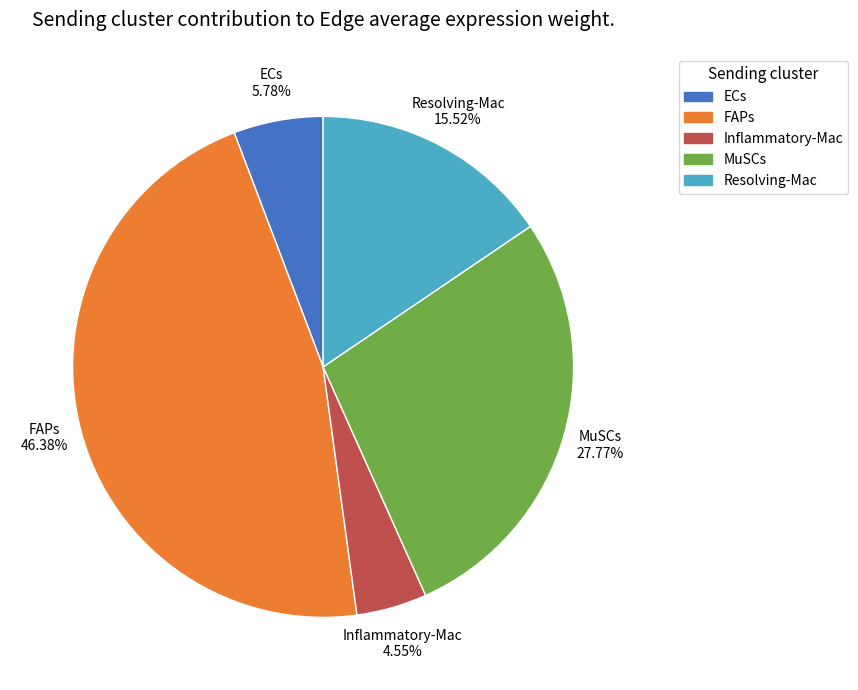

Does any single category account for the majority?

No